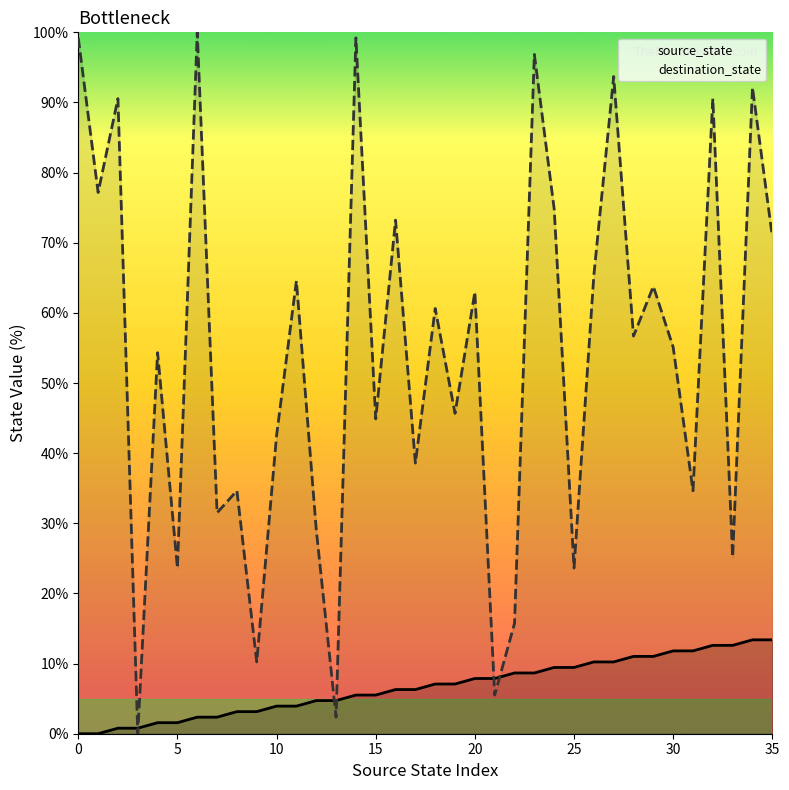

True or false: destination_state has a value of 112.2 at 29.

False